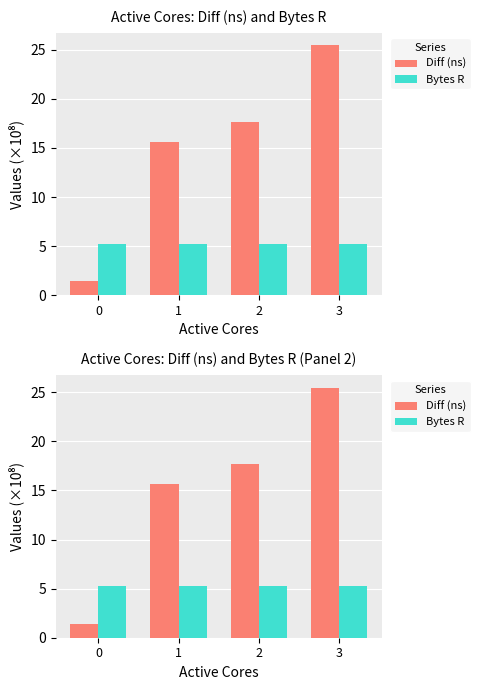

Reading left to right, list all the values displayed in this chart.

Diff (ns): 1.4	15.6	17.7	25.4
Bytes R: 5.2	5.2	5.2	5.2